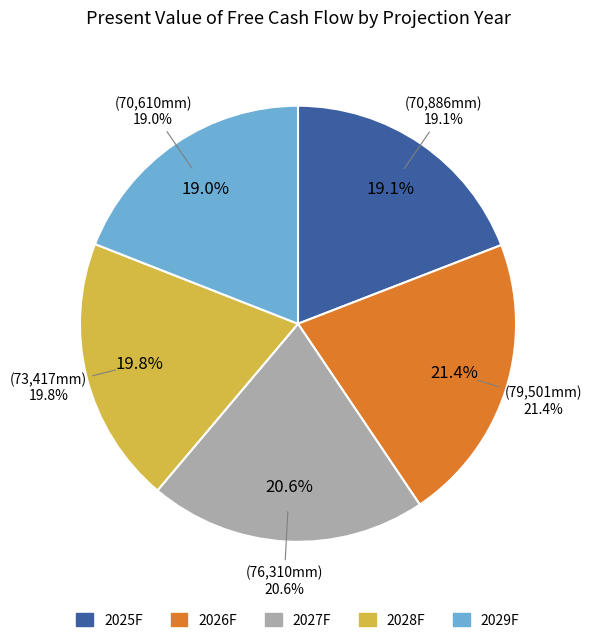

How many segments does this pie chart have?

5